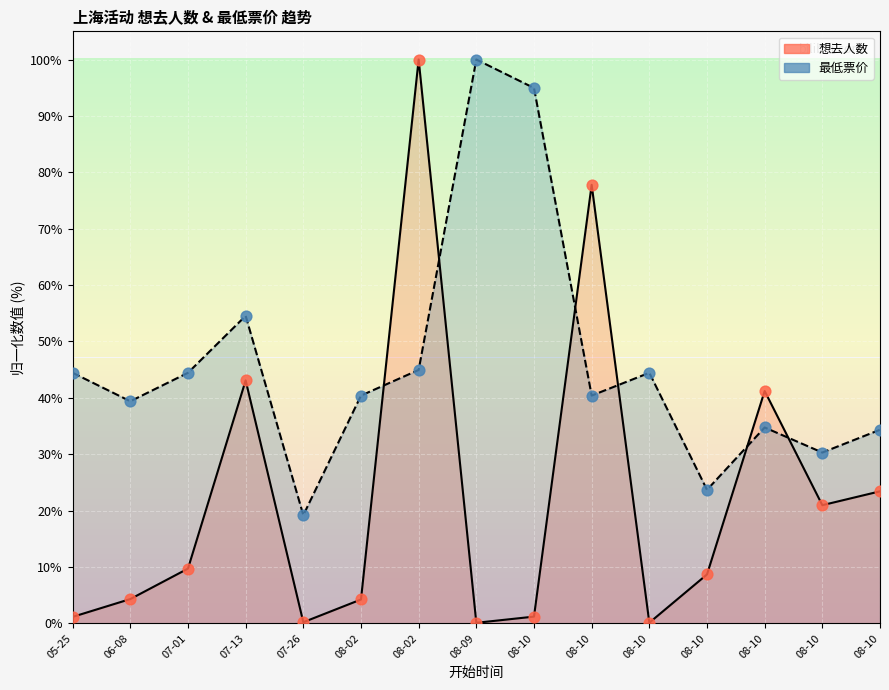

Which series has the largest total across all categories?

最低票价